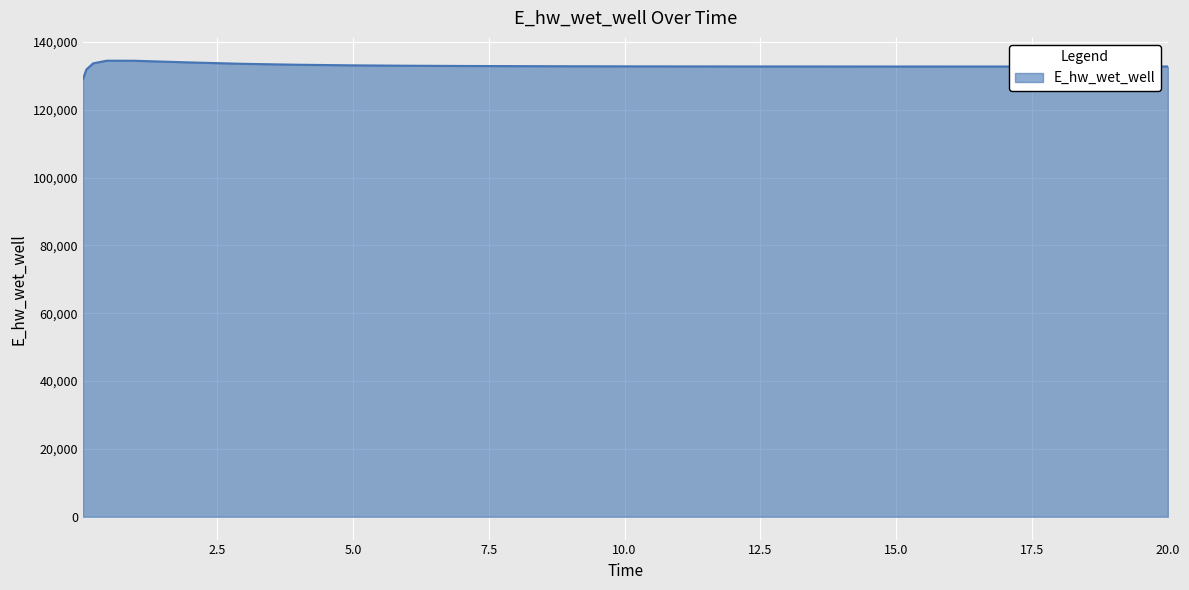

What is the difference between the maximum and second lowest values?

2613.9